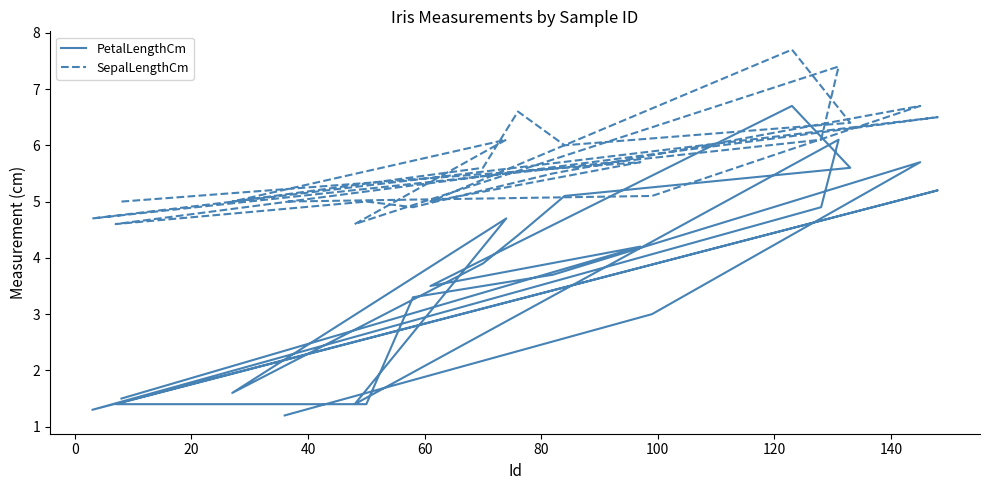

True or false: PetalLengthCm and SepalLengthCm intersect in this chart.

False